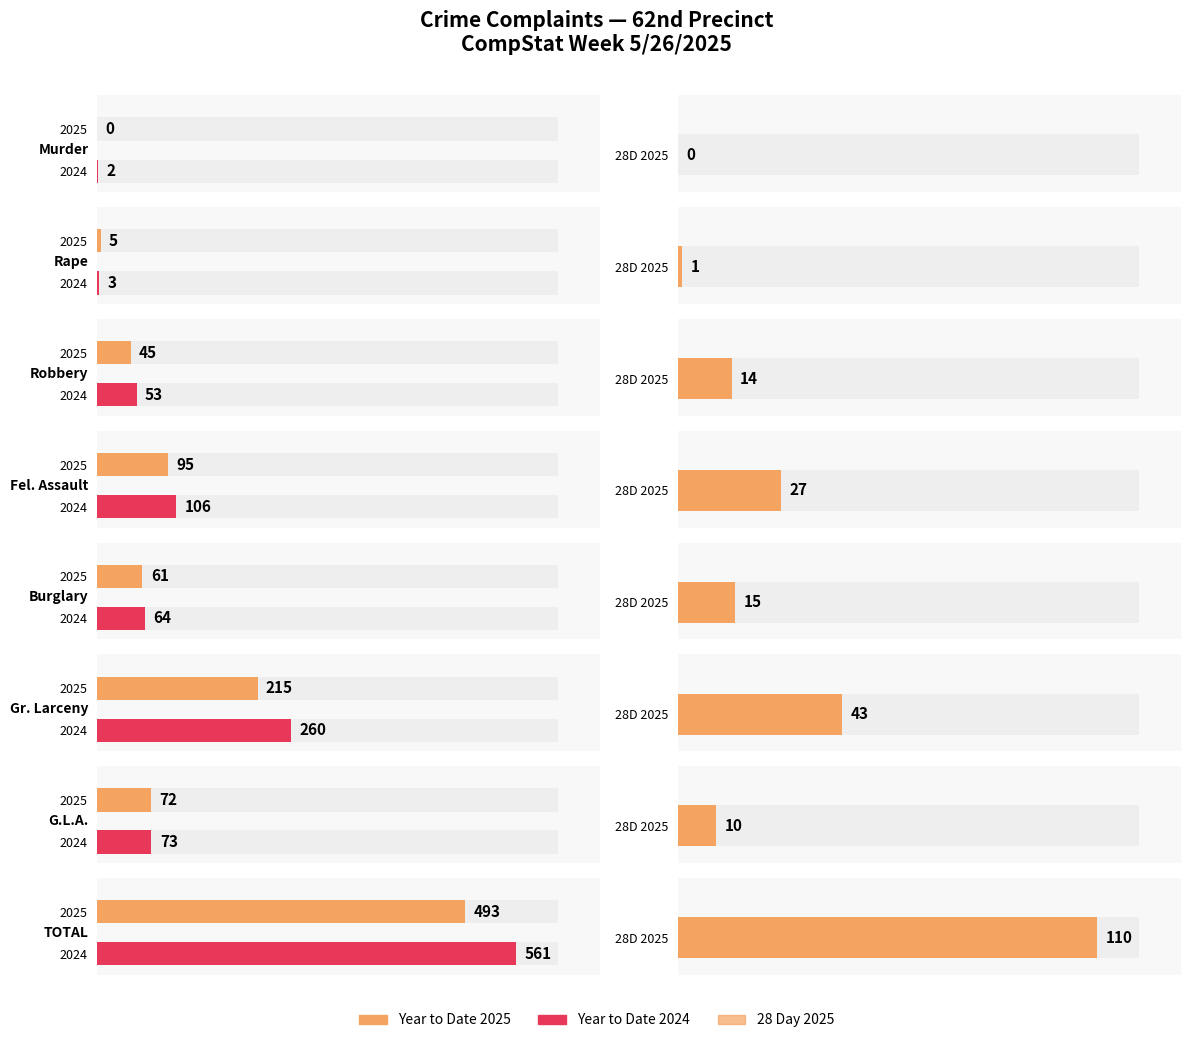

What is the total value across all series at Robbery?

112